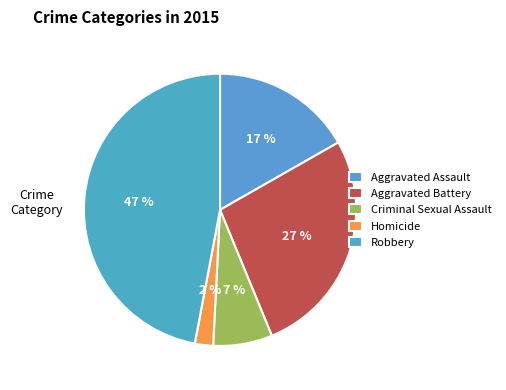

The Aggravated Assault slice represents 17% of the pie. True or false?

True